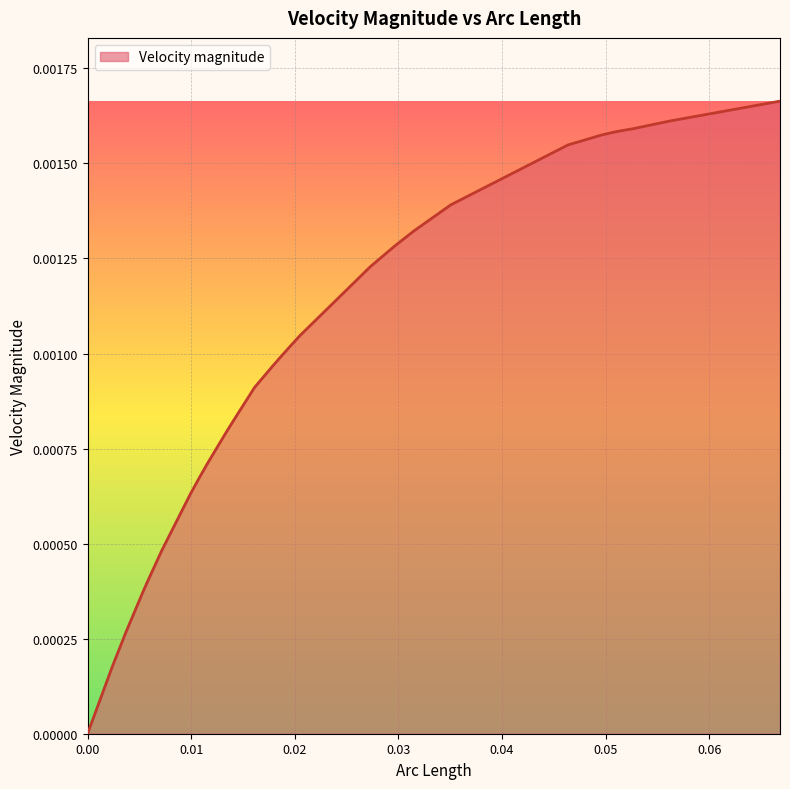

Does the chart have visible grid lines?

Yes